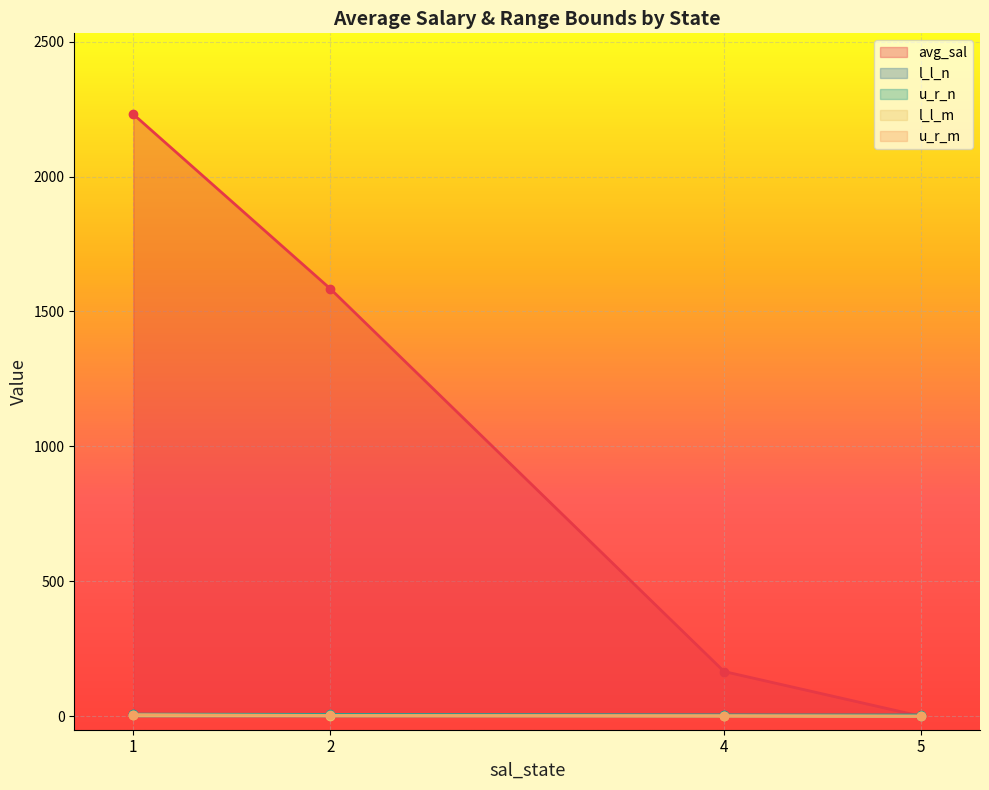

True or false: l_l_n and u_r_m cross at least once.

False